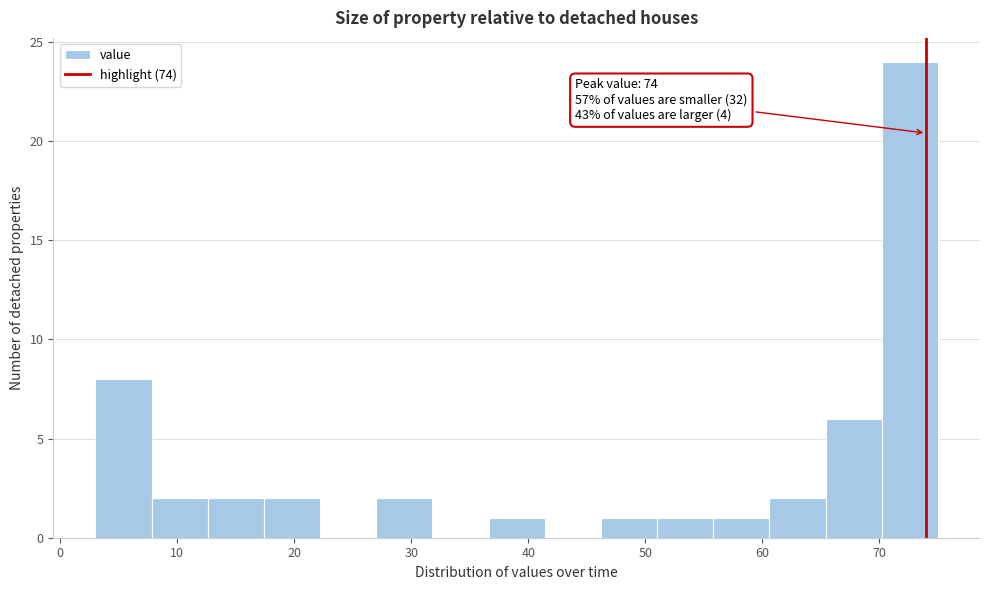

Which range on the x-axis has the tallest bar?

70.2 to 75.0